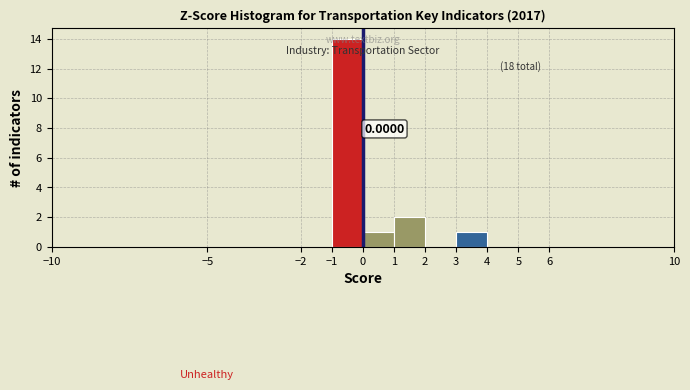

Which range on the x-axis has the tallest bar?

-1 to 0